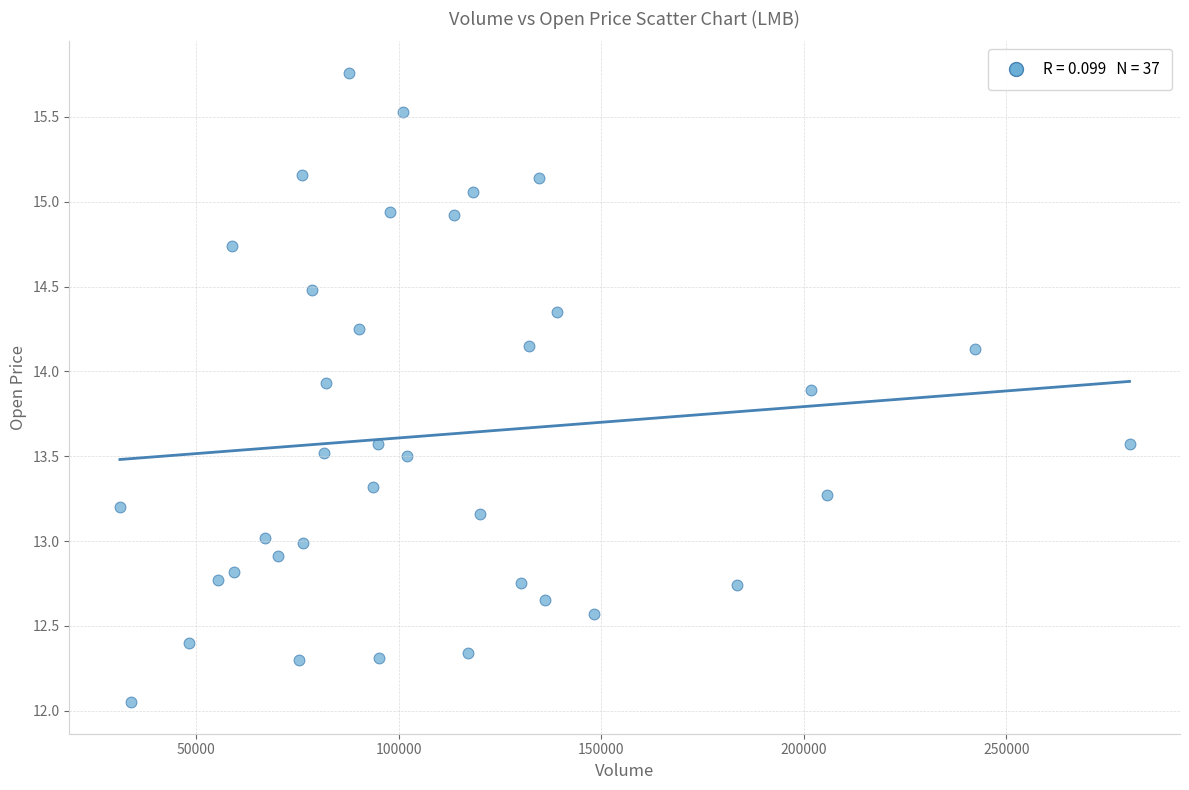

What is the range of X values (max minus min)?

249200.0